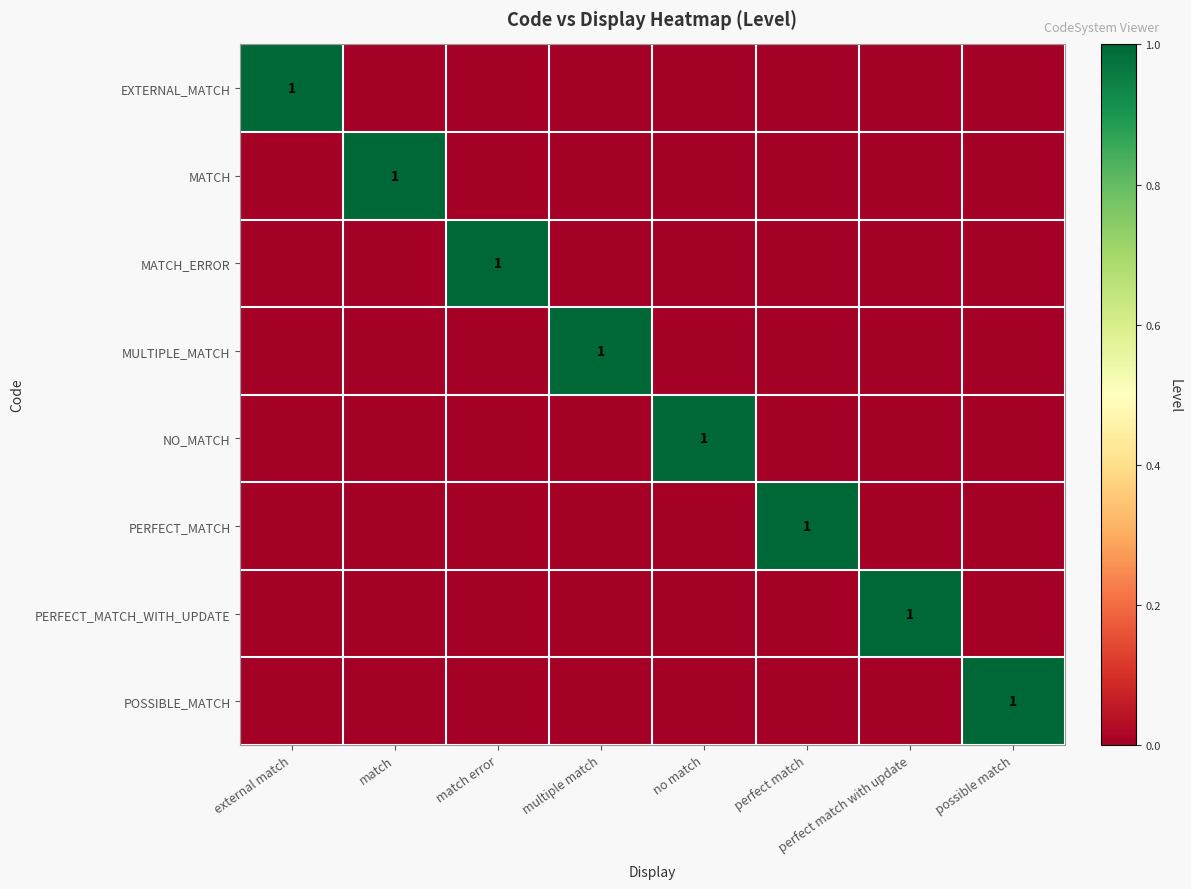

How many MULTIPLE_MATCH values are between 0 and 1?

8